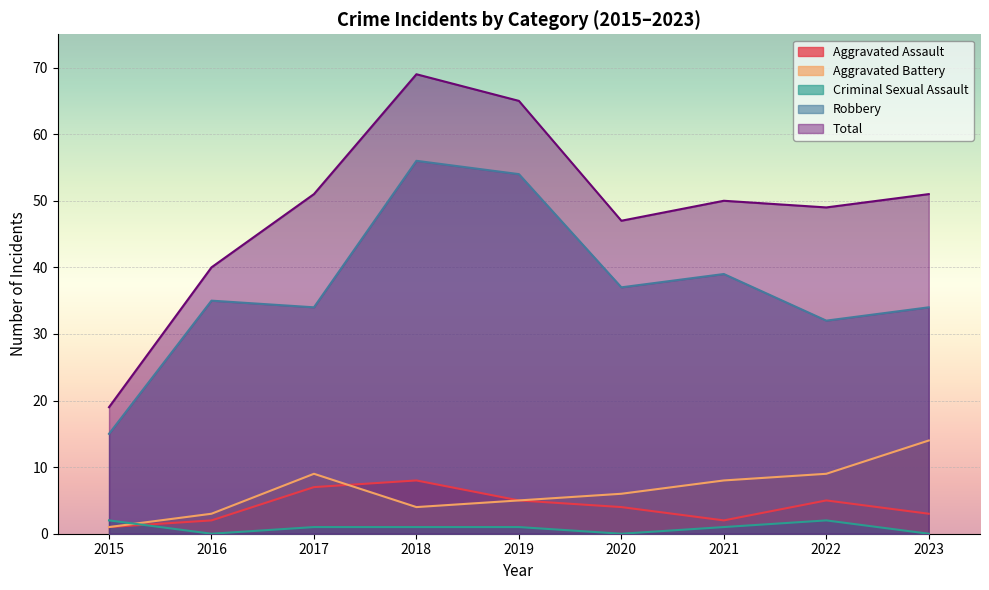

Between 2018 and 2020, which series saw the biggest shift?

Total